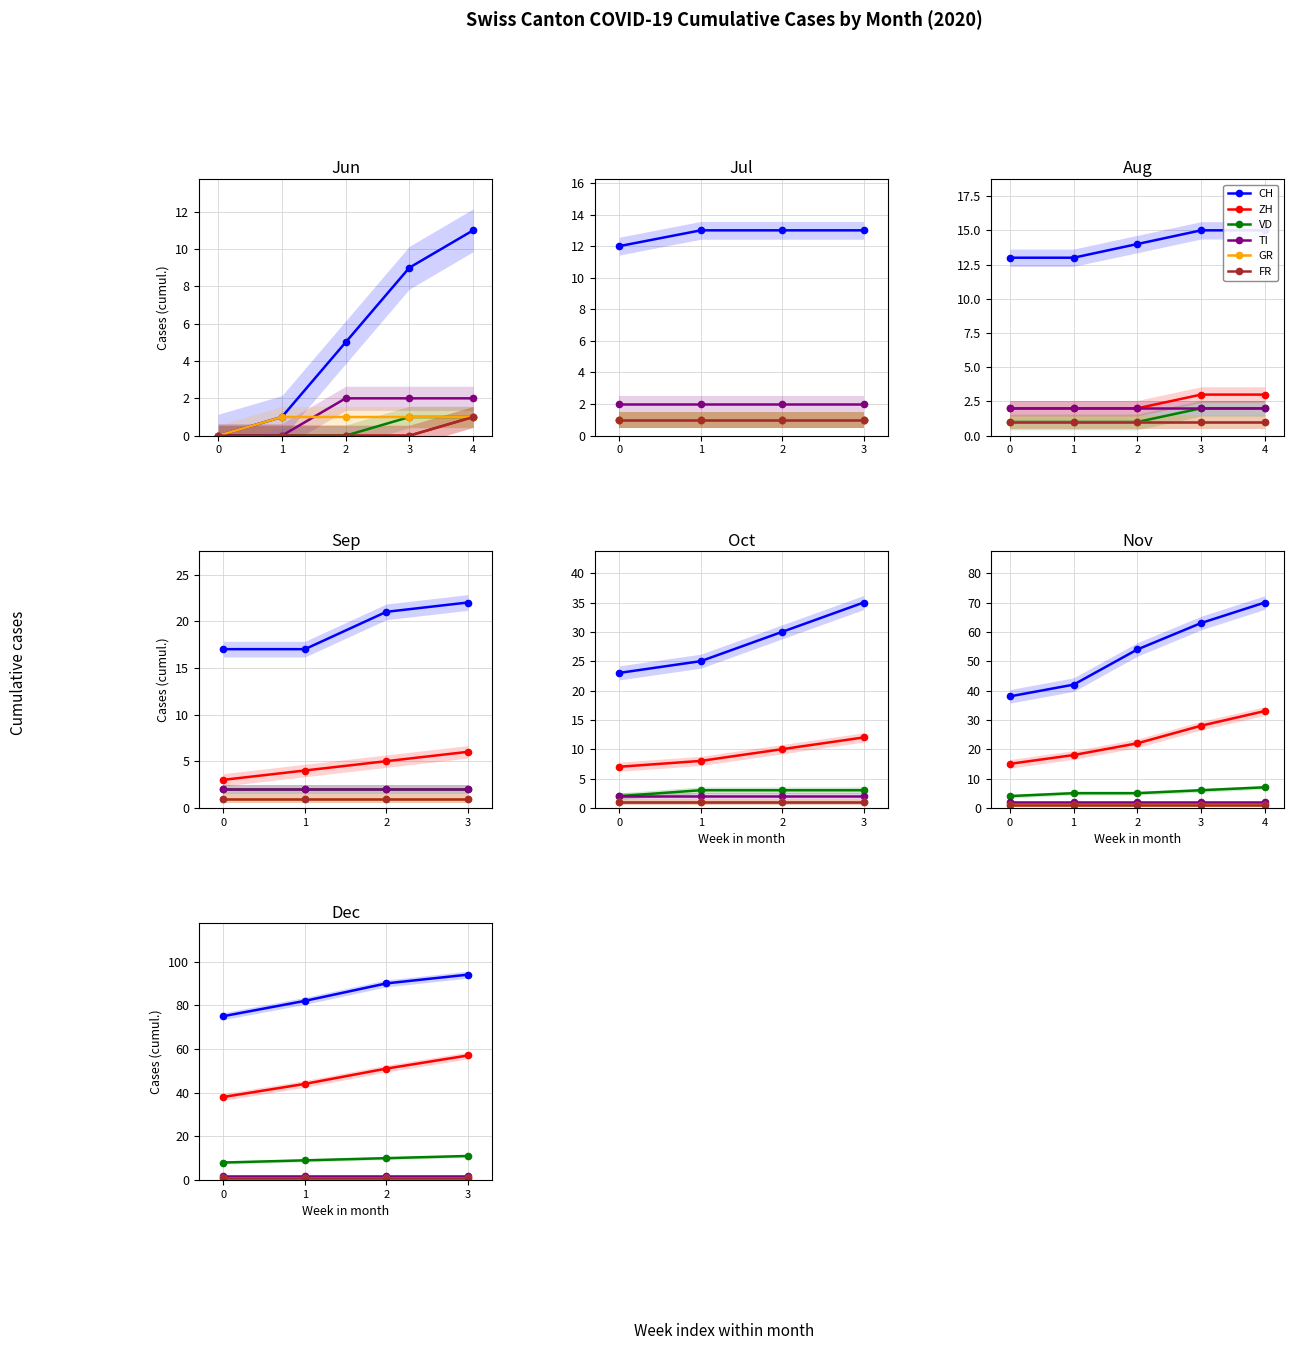

Which label corresponds to the largest value in the chart?

3